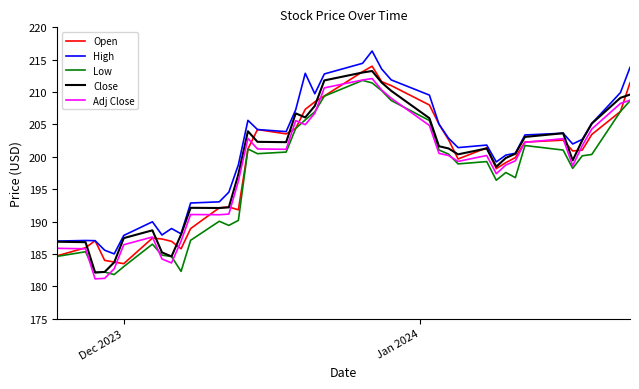

What is the smallest value displayed?

181.1